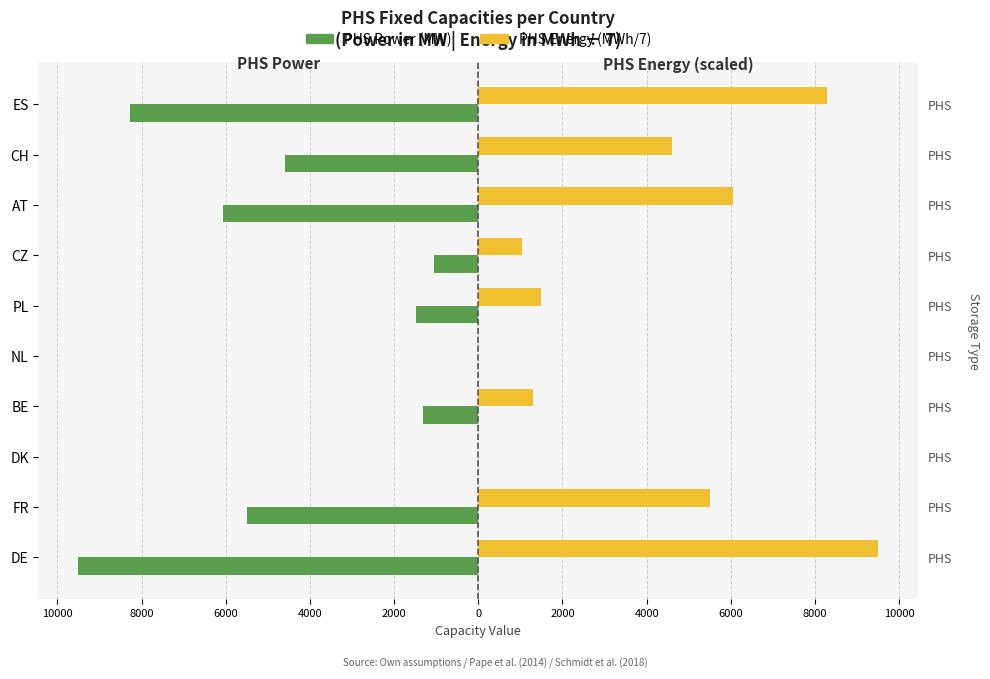

Which series has the largest total across all categories?

PHS Energy (MWh/7)